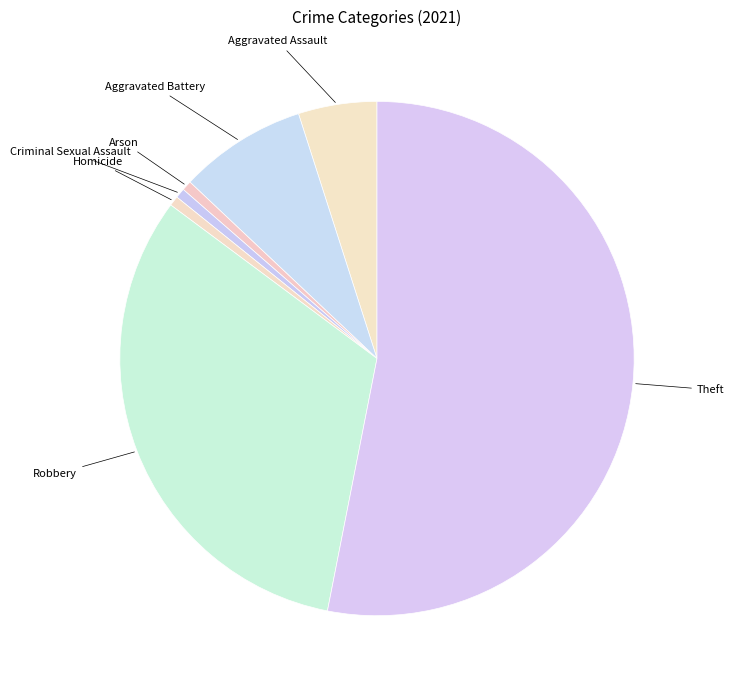

True or false: Aggravated Battery accounts for 15% of the total.

False